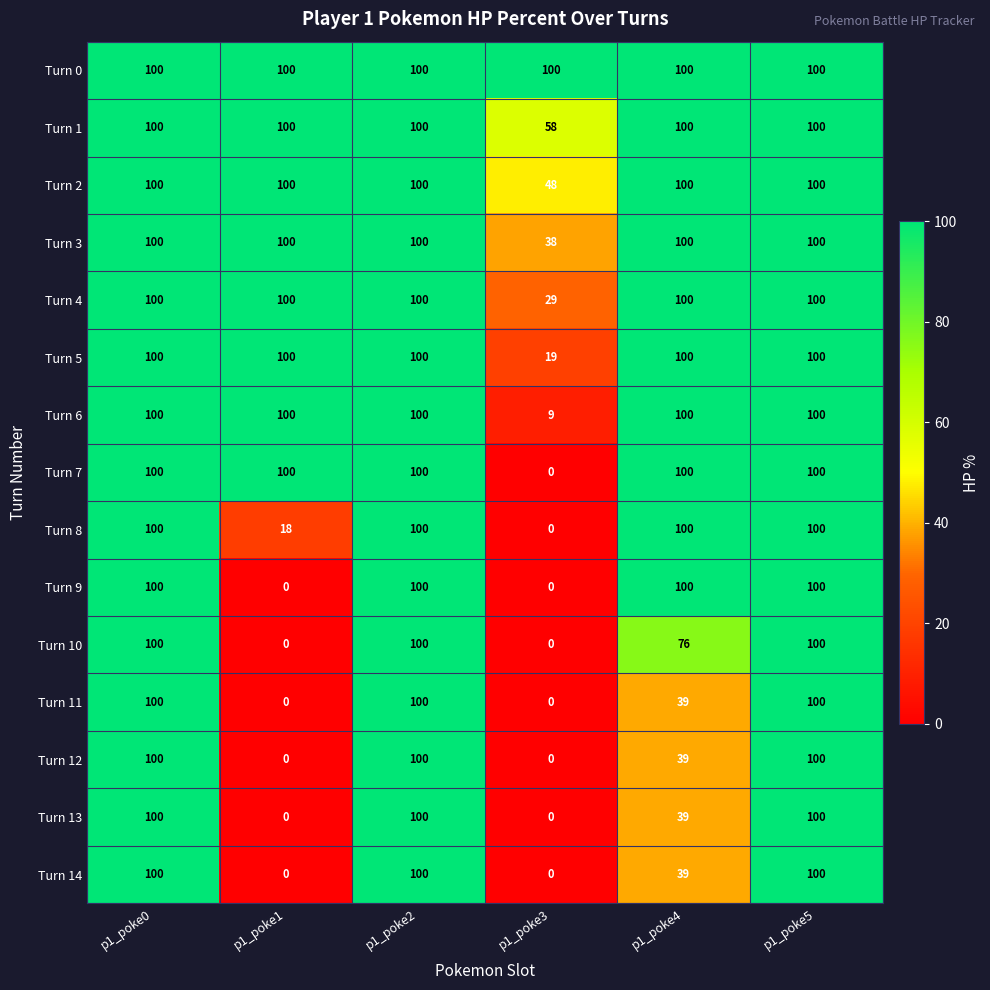

Read the Turn 5 value at p1_poke2, to the nearest 10.

100